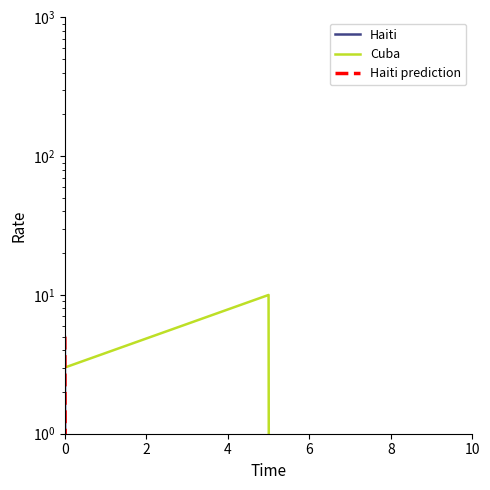

What is the difference between the second highest and minimum values?

3